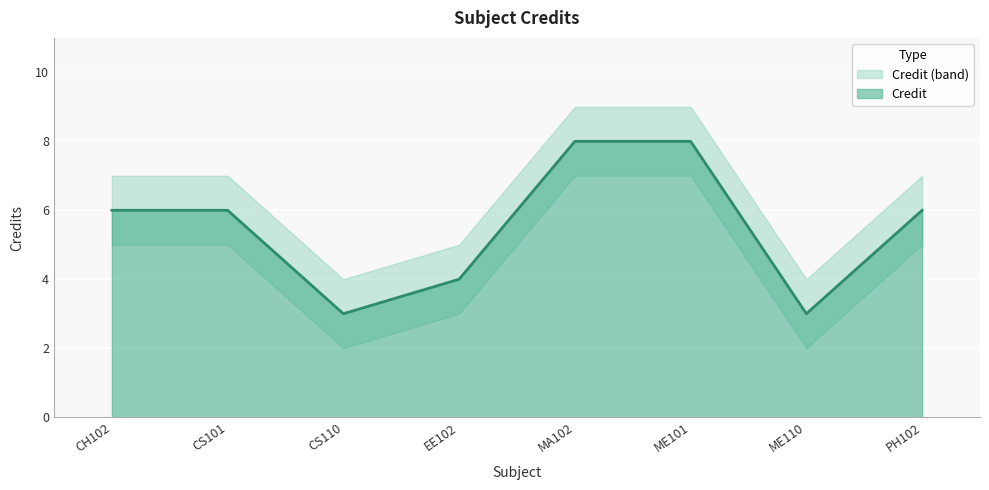

What is the total value across all series at ME110?

9